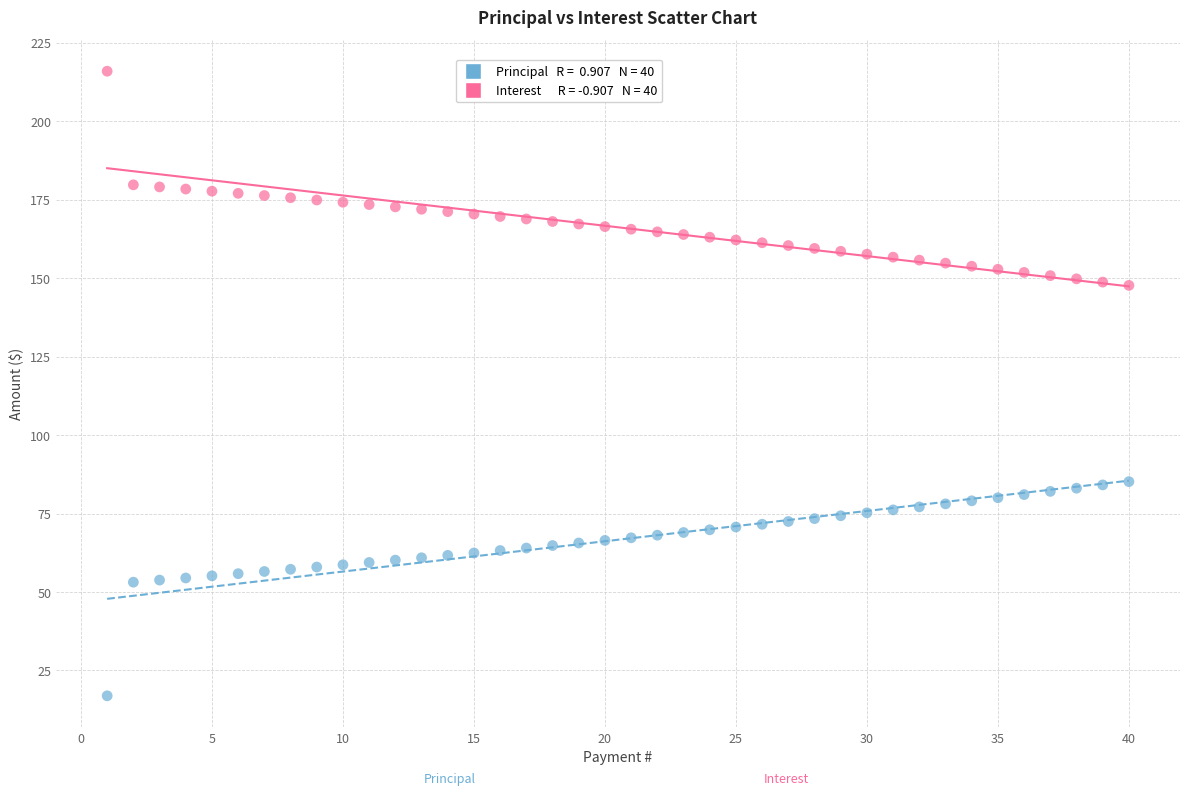

Across all data points, what is the range of Y values (max minus min)?

199.0